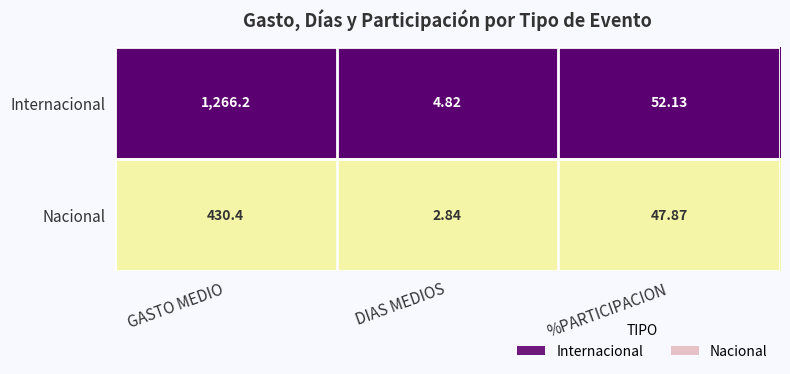

Where does the Nacional series first go above 47?

GASTO MEDIO